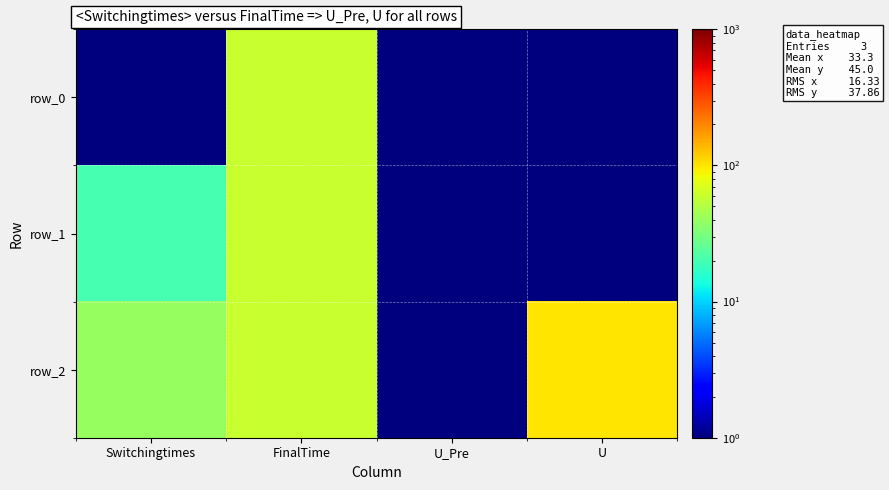

At how many categories does at least one series exceed 81?

1